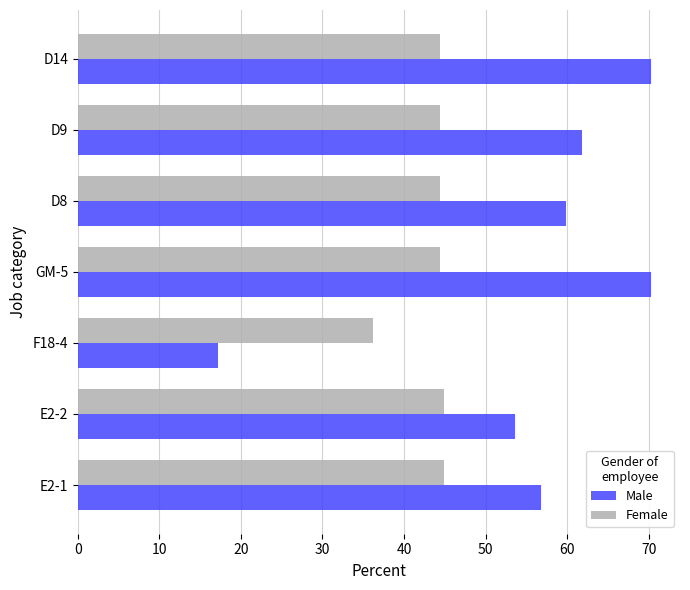

What is the sum of all Female values?

303.5